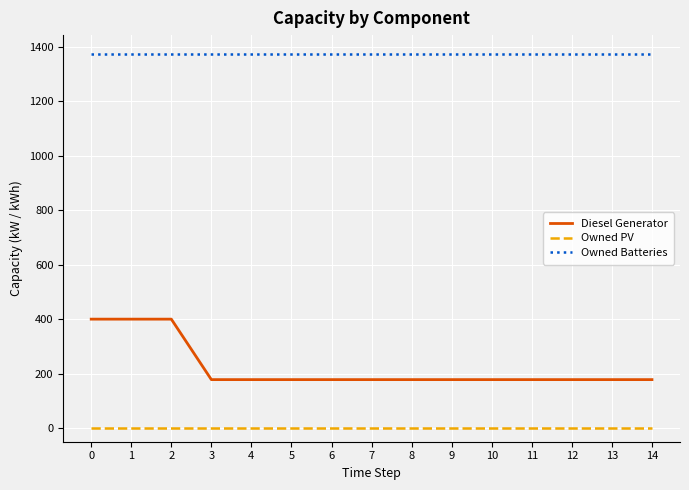

Which series has the widest spread of values?

Diesel Generator